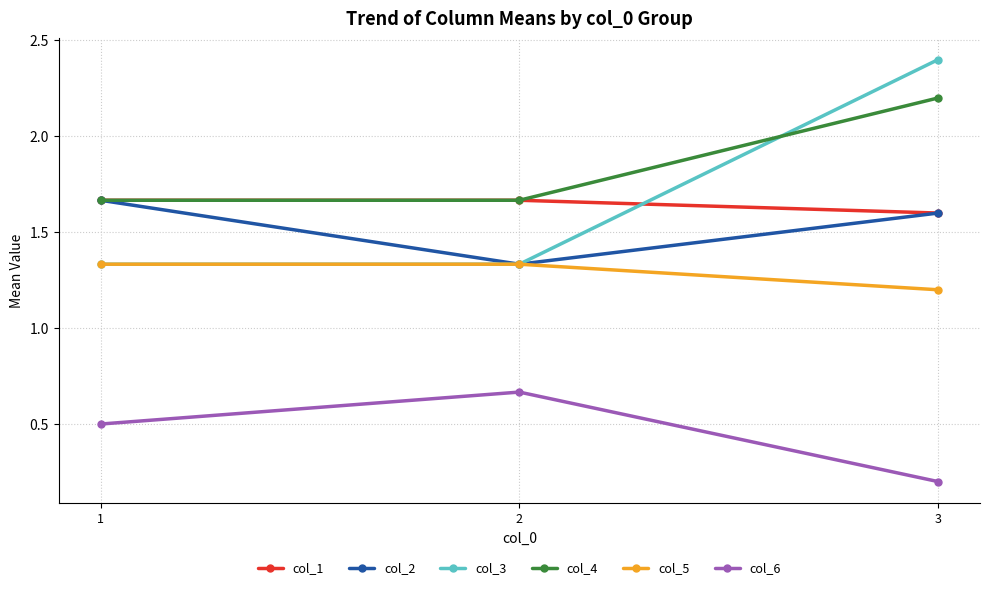

Rank the categories by col_6 value from lowest to highest.

3, 1, 2